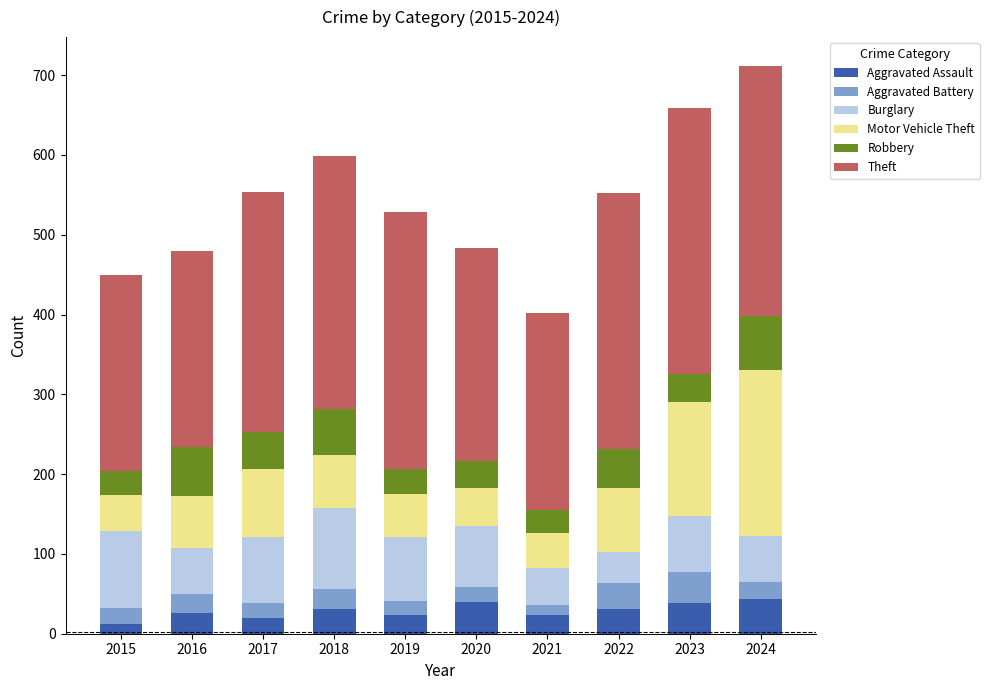

What is the highest value of the Aggravated Assault series?

43